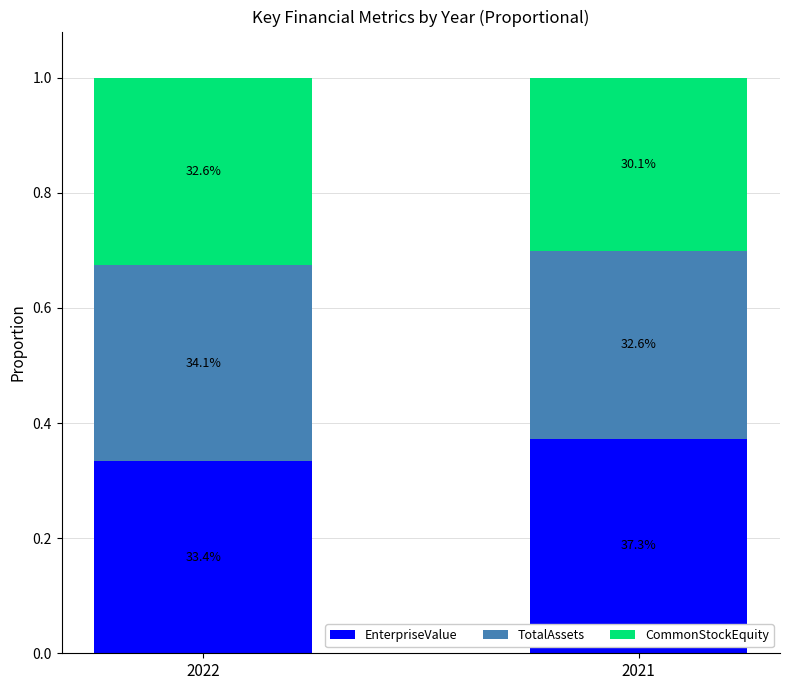

Is it true that EnterpriseValue equals 0.3 at 2022?

True